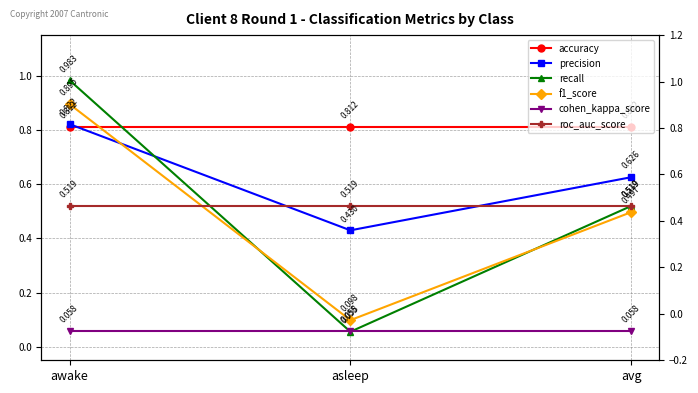

Rank the series by their maximum value, from lowest to highest.

cohen_kappa_score, roc_auc_score, accuracy, precision, f1_score, recall